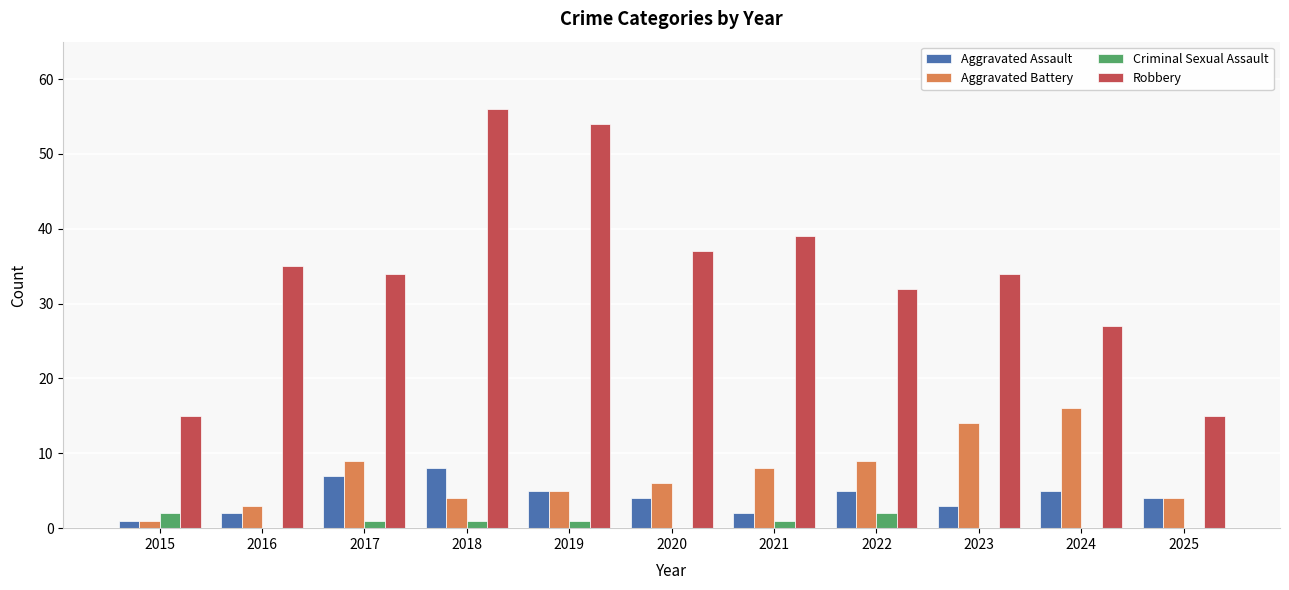

How many categories are shown in the chart?

11